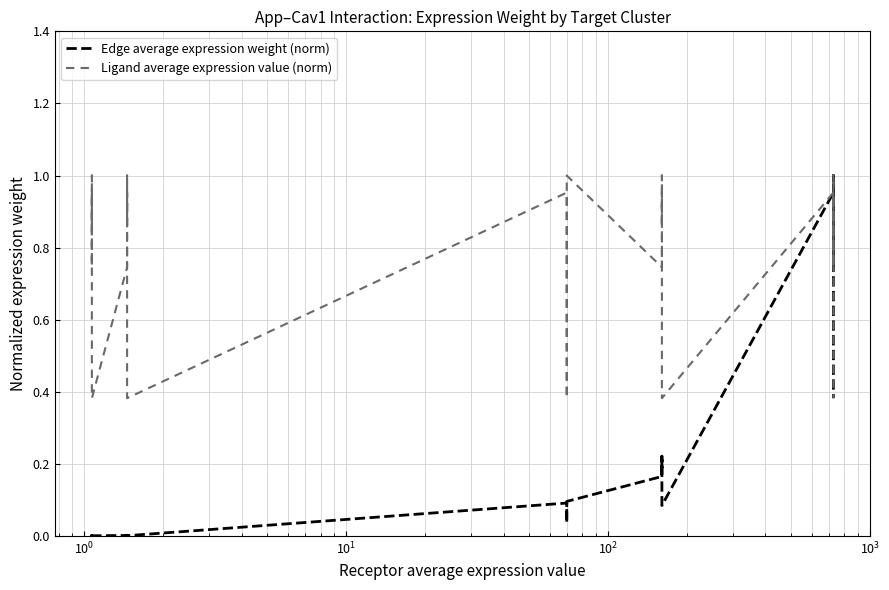

Does the chart display data point markers on the line(s)?

No